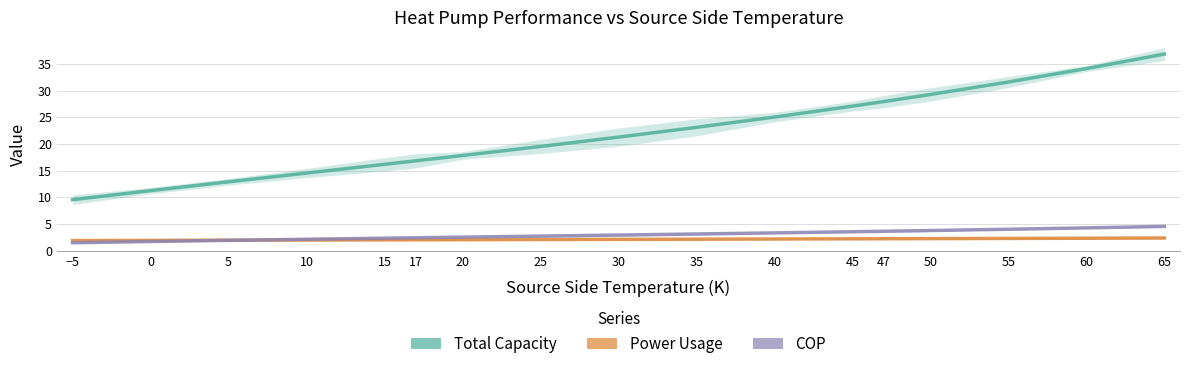

True or false: Total Capacity and COP intersect in this chart.

False